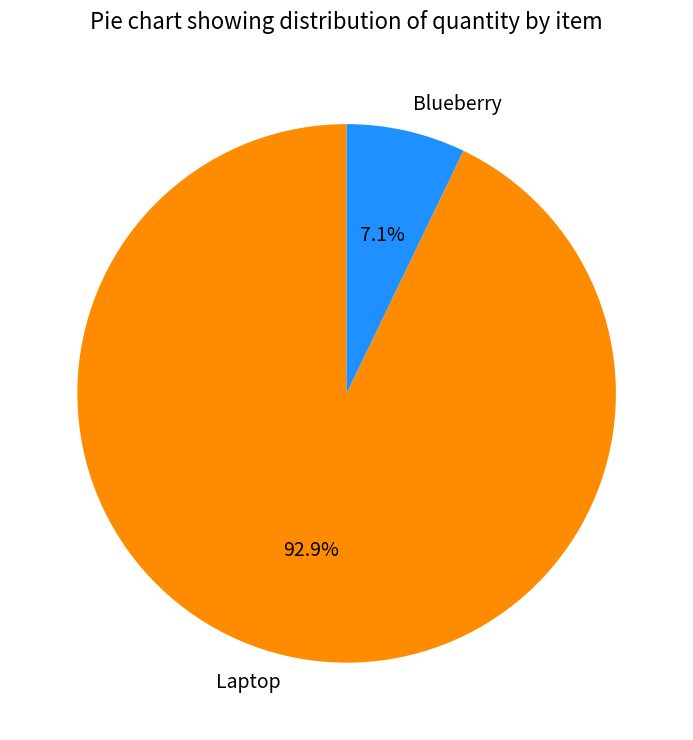

To the nearest percent, what is the difference between the Laptop and Blueberry slice percentages?

86%